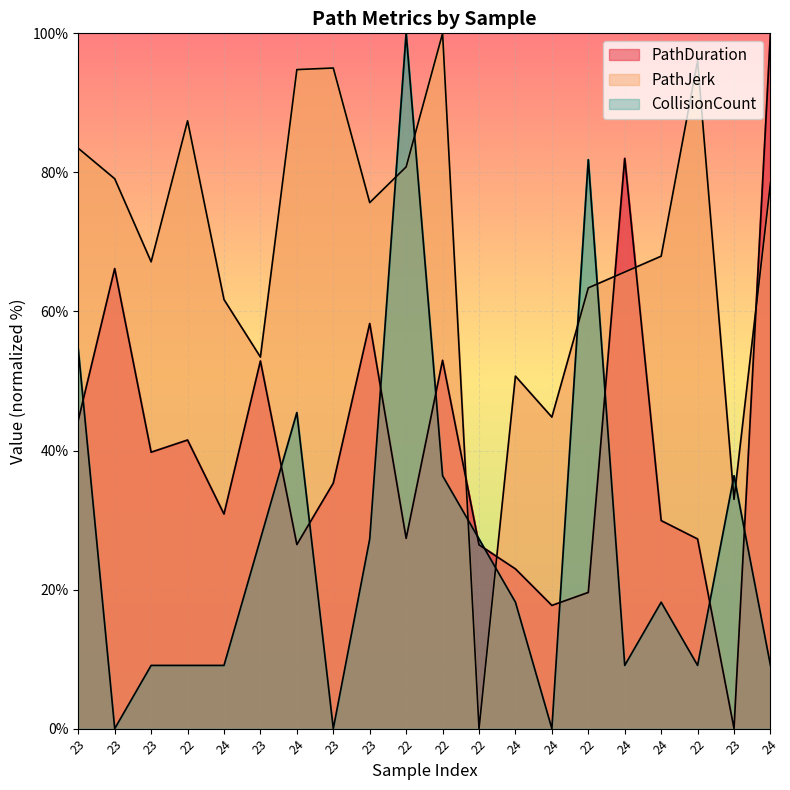

How many interior local peaks (higher than both neighbors) does the data have?

6